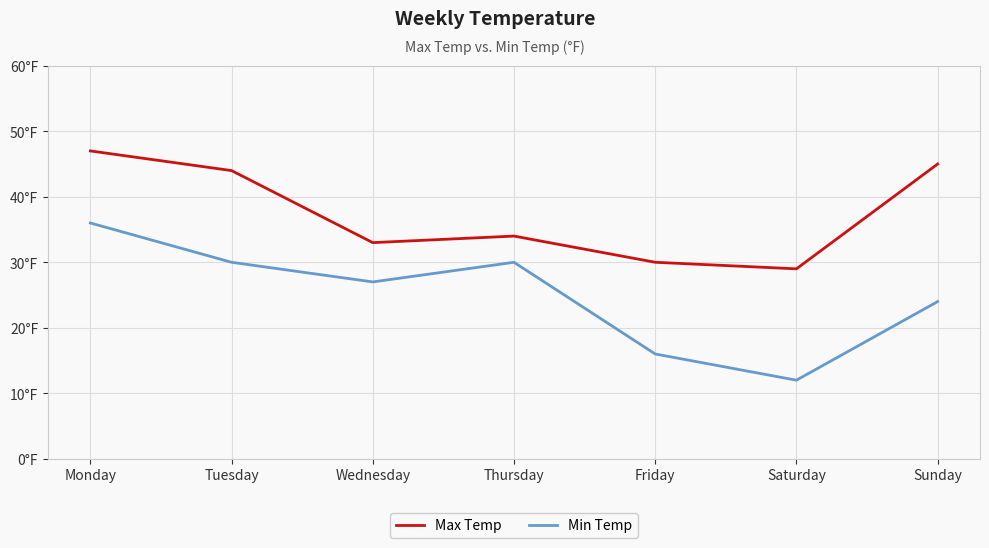

Is this an area chart (filled region under the line)?

No